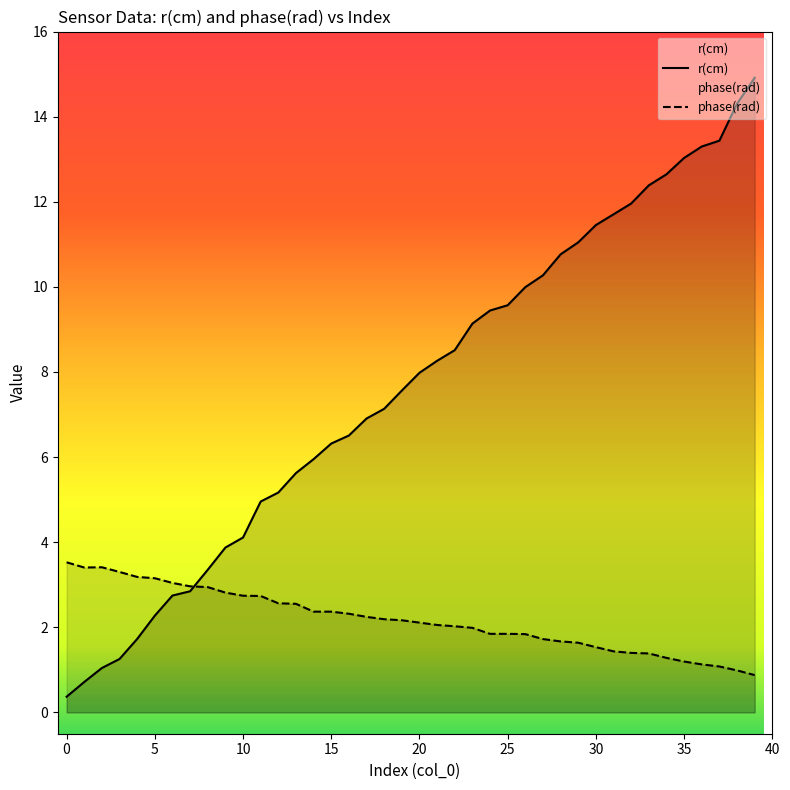

At which category does r(cm) reach its first local peak?

2